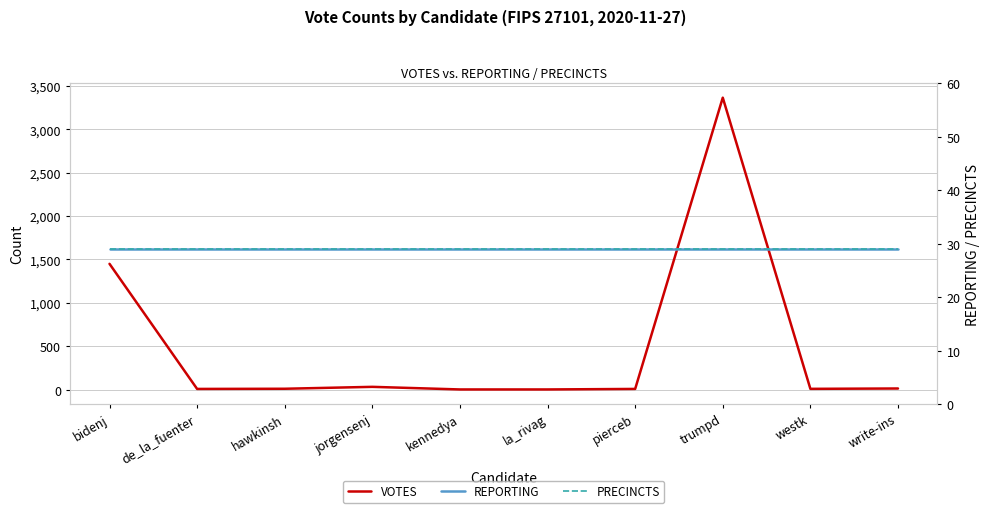

Where is the first local maximum for VOTES?

jorgensenj